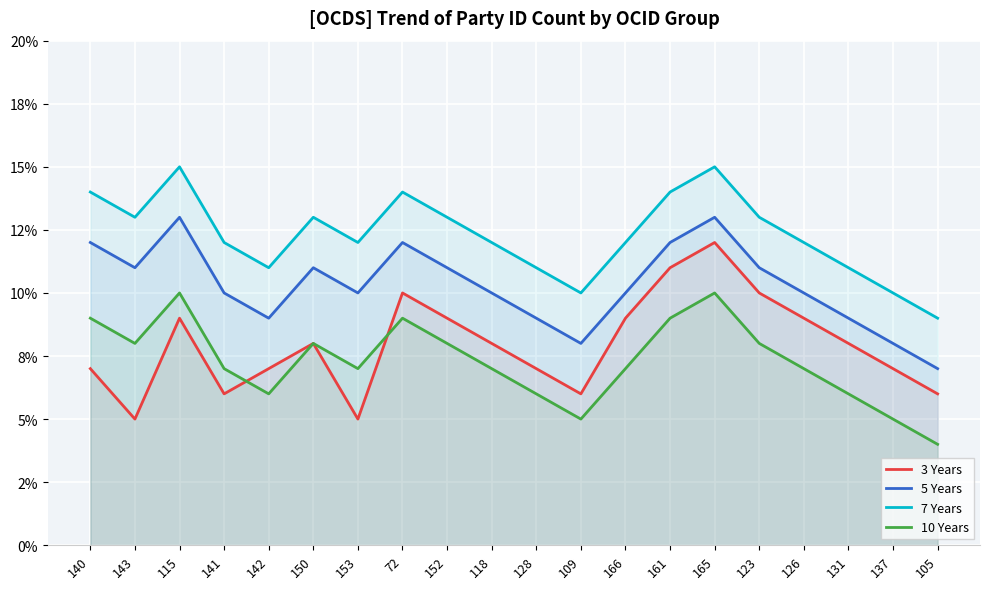

The 3 Years series shows 13 at 150. True or false?

False